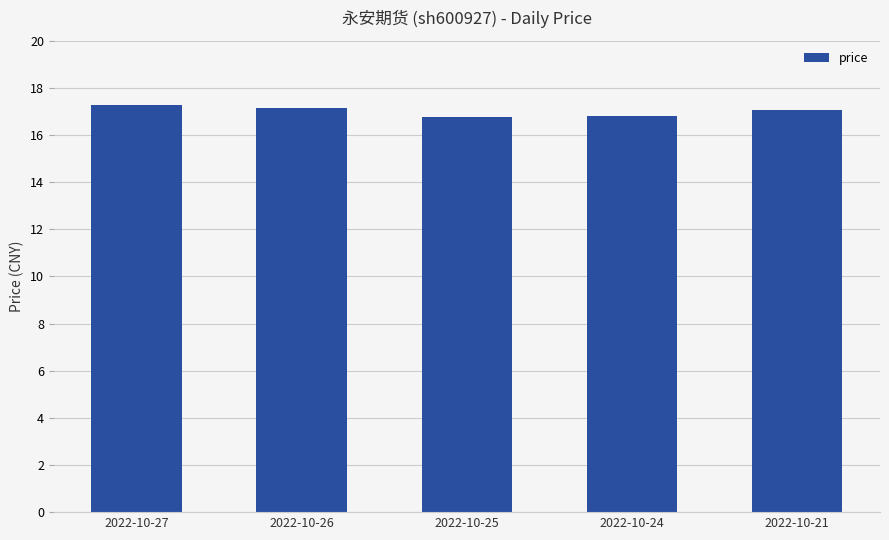

What is the difference between the values at 2022-10-25 and 2022-10-27?

0.5